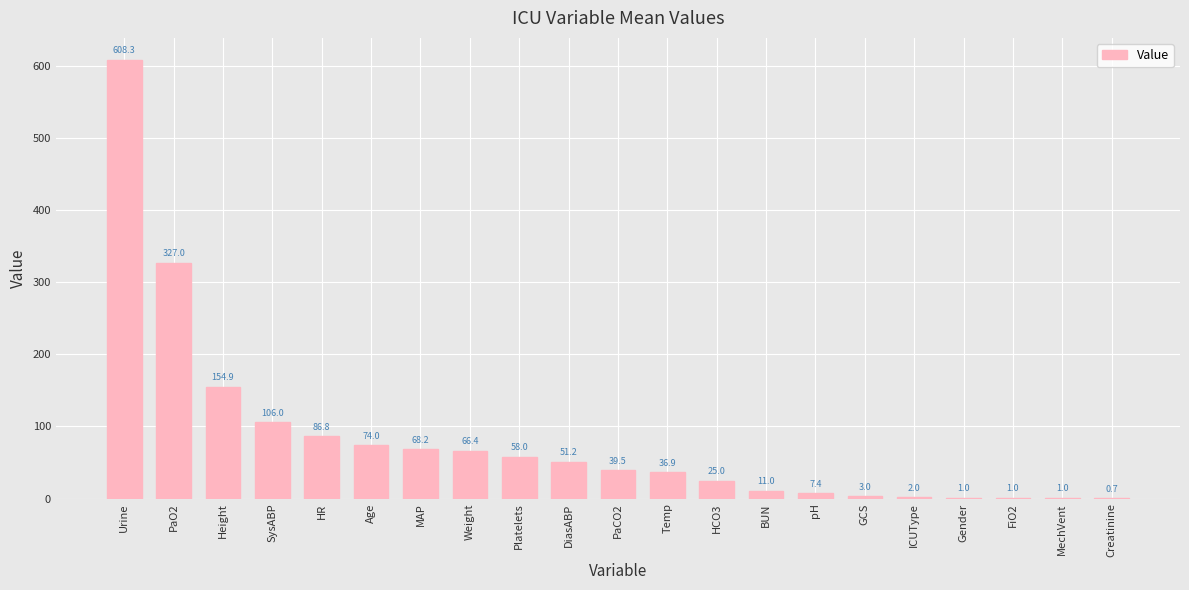

What is the change in value from PaO2 to ICUType?

-325.0